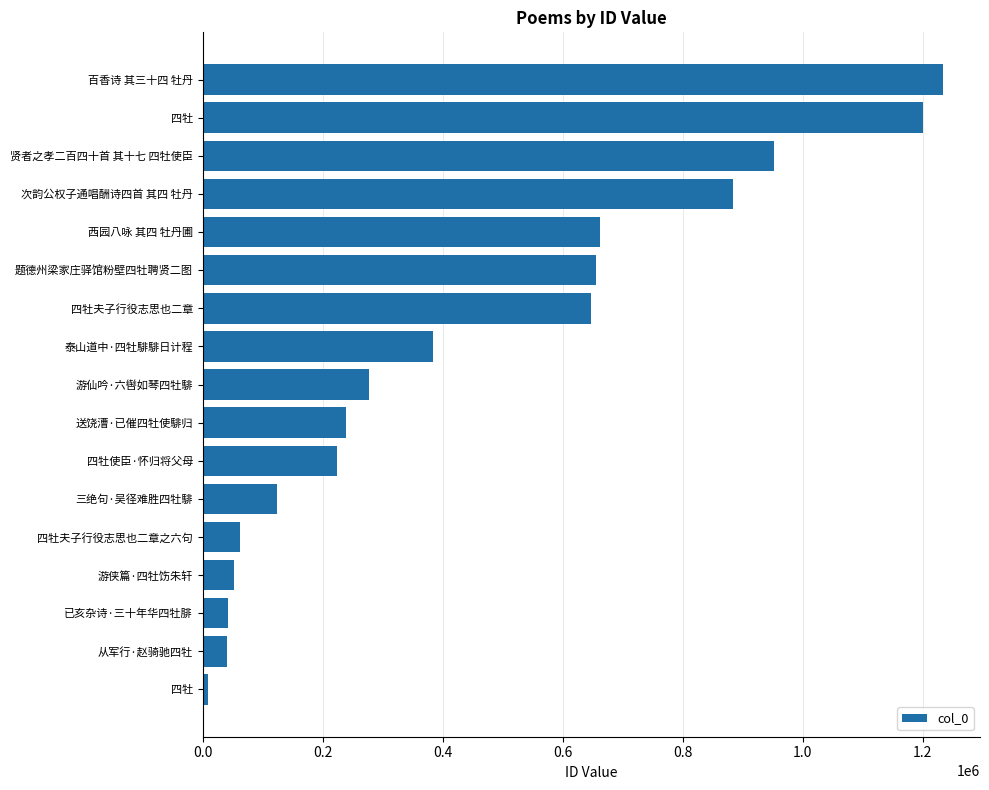

How many data points does each series have?

17